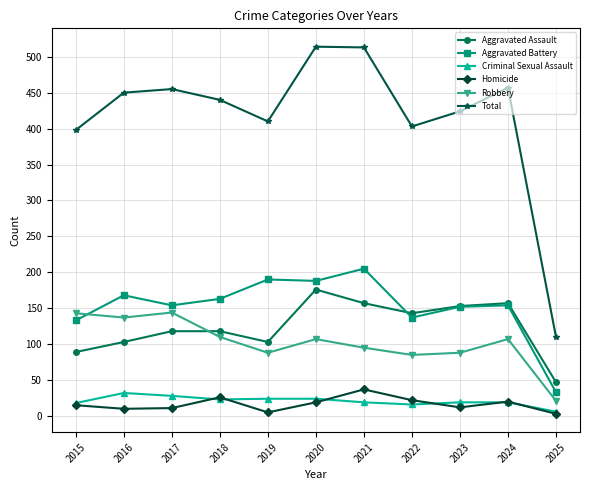

In Total, how many points are higher than both neighbors (excluding endpoints)?

3